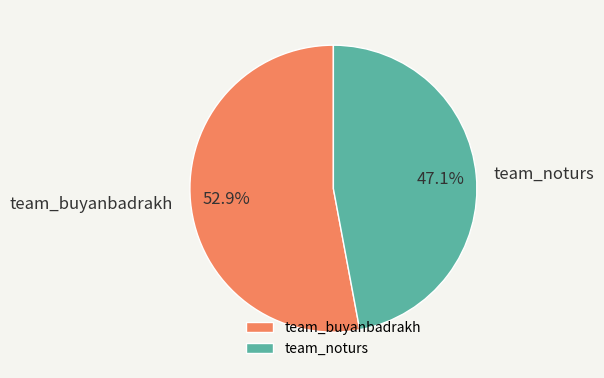

To the nearest percent, what is the difference between the largest and smallest slice percentages?

6%